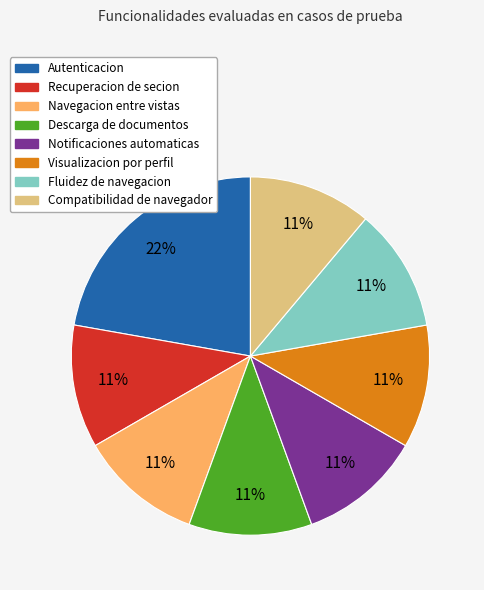

To the nearest percent, what is the combined percentage of Recuperacion de secion and Fluidez de navegacion?

22%